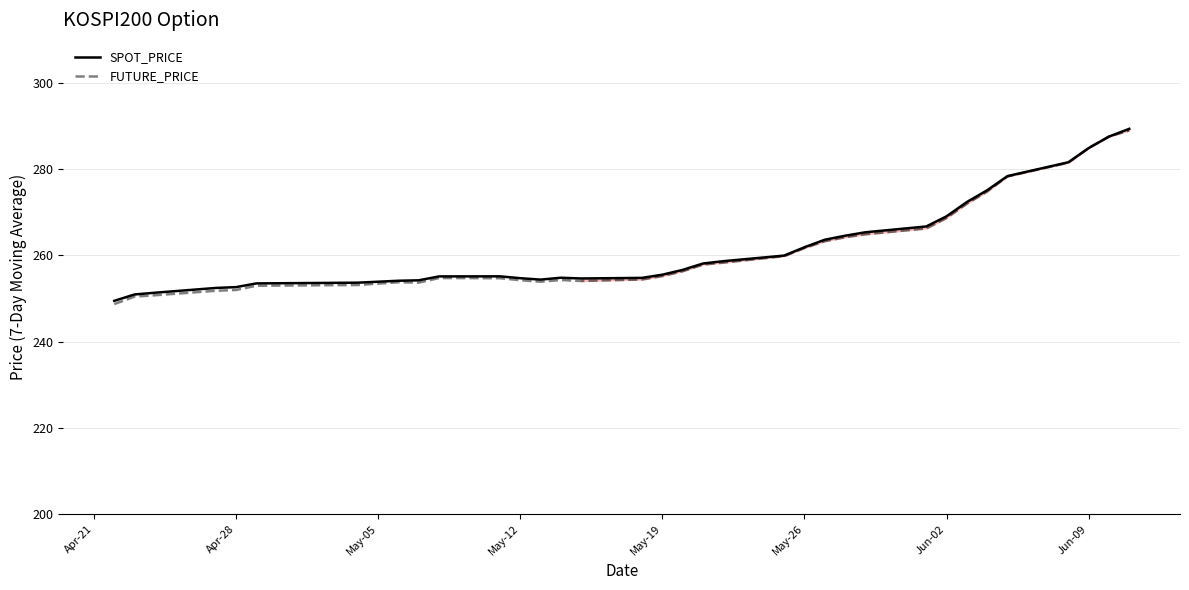

True or false: FUTURE_PRICE and SPOT_PRICE cross at least once.

True